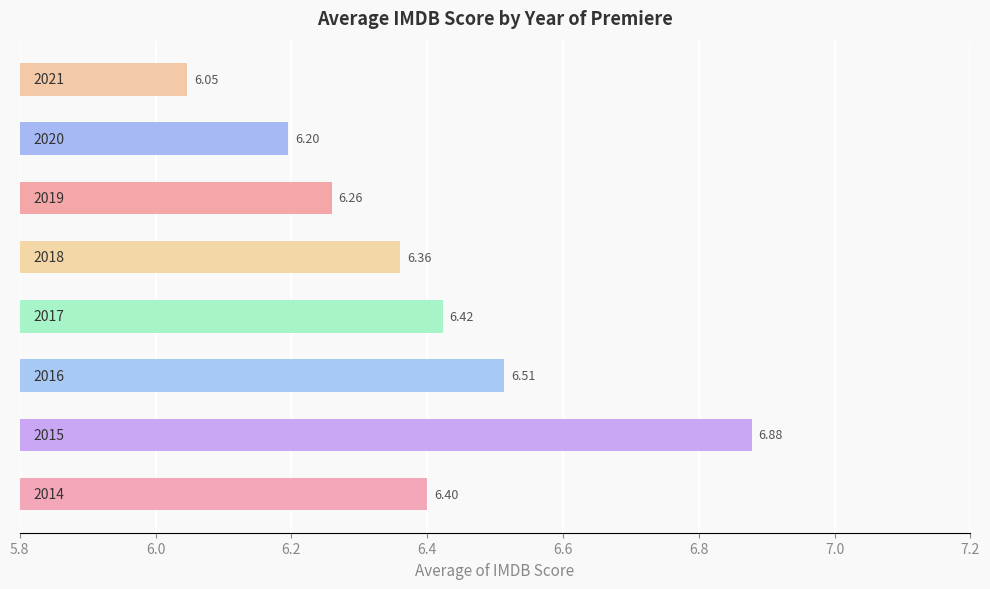

Are the bars horizontal?

Yes